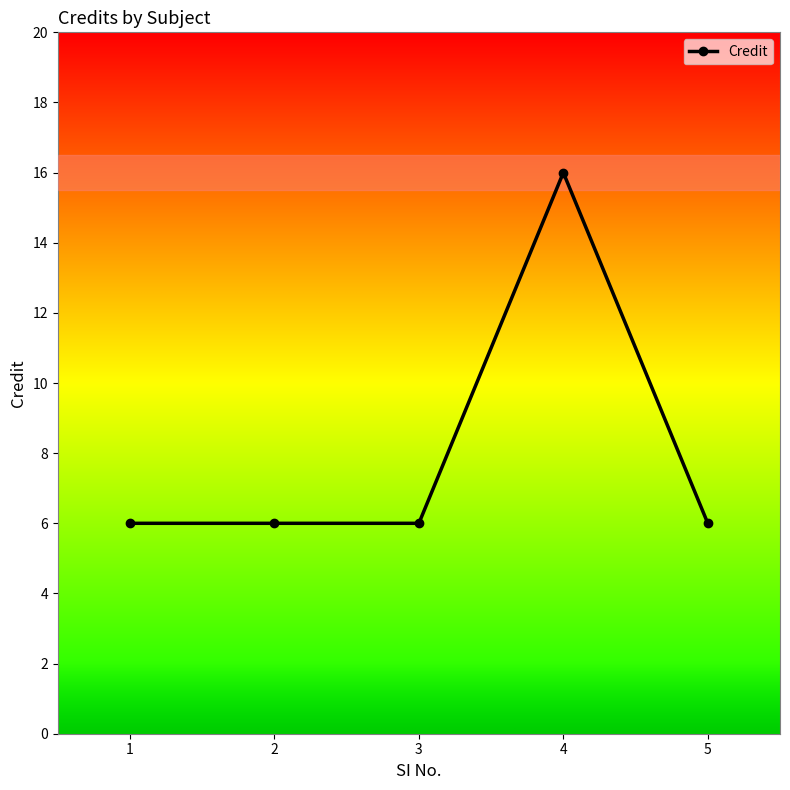

Does the chart display data point markers on the line(s)?

Yes